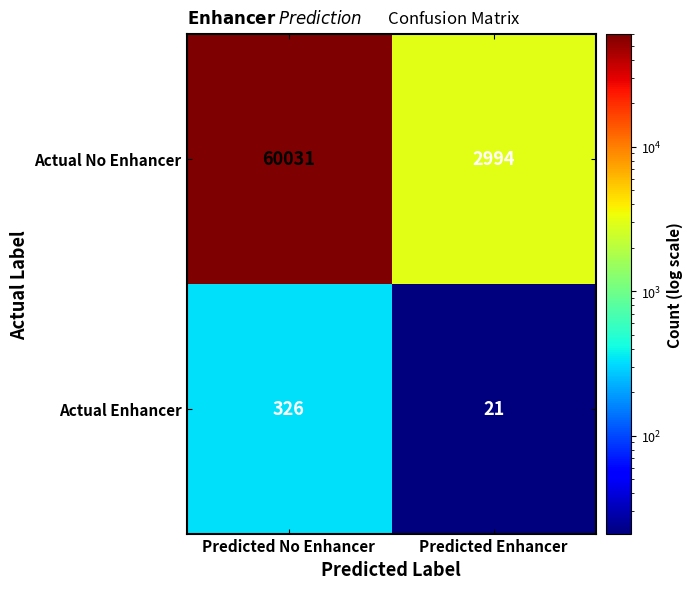

What is the difference between the highest and lowest values at Predicted No Enhancer?

59705